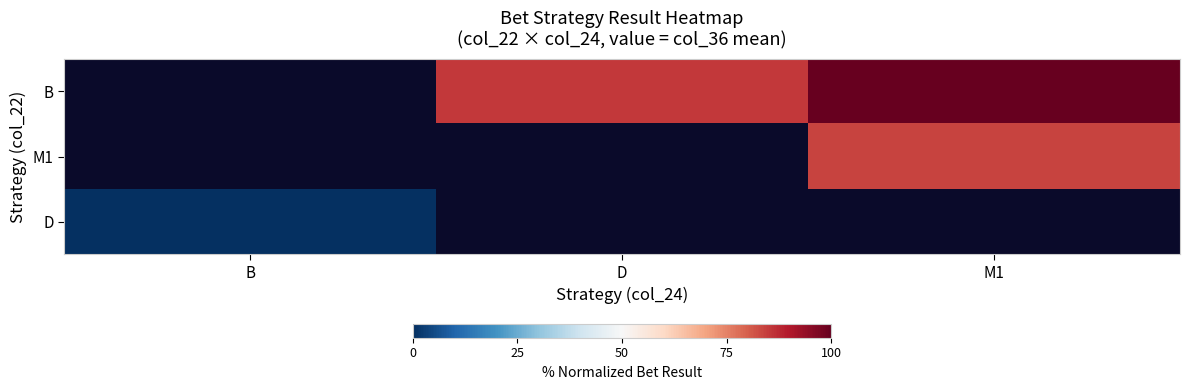

How many series are shown in this chart?

3